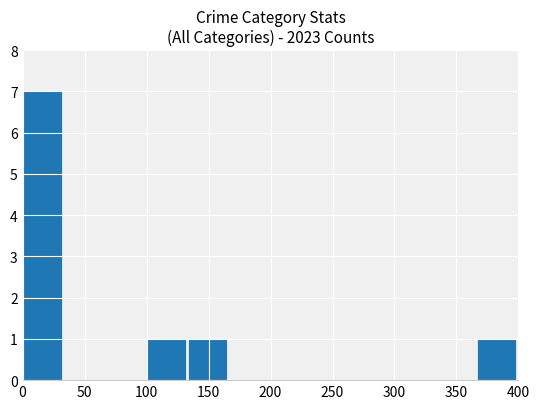

What is the sum of all values?

10